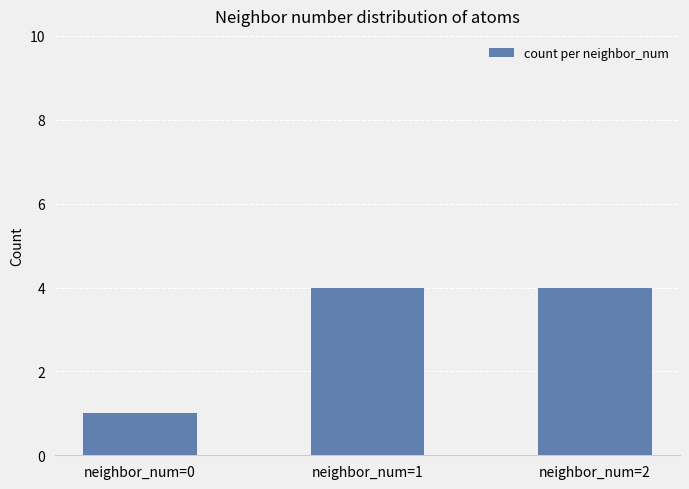

What is the difference between the maximum and minimum values?

3